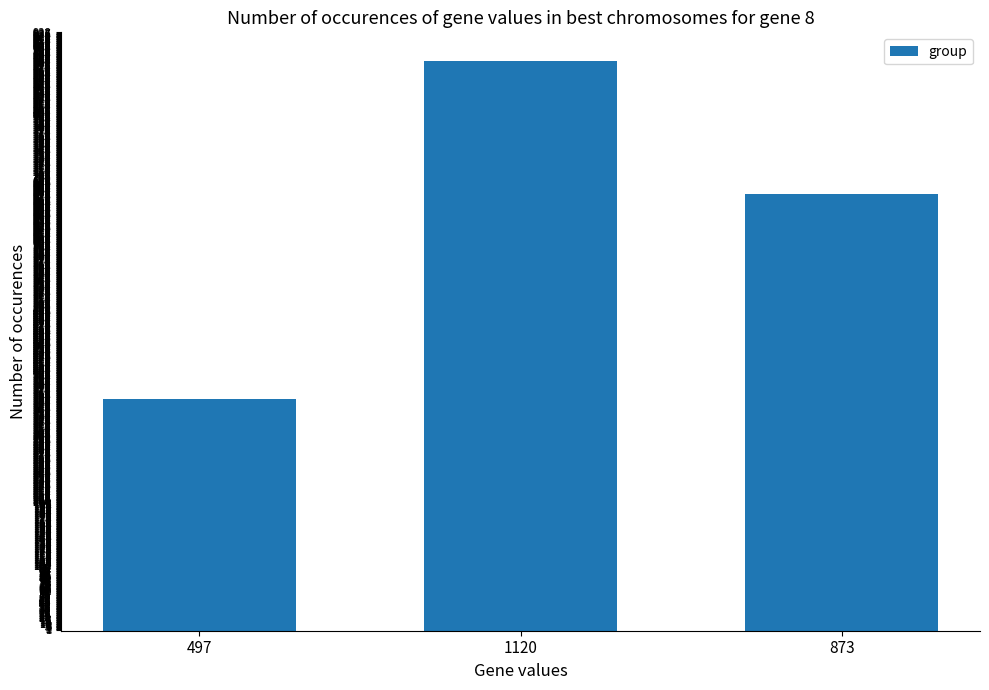

What is the approximate value at 497?

360